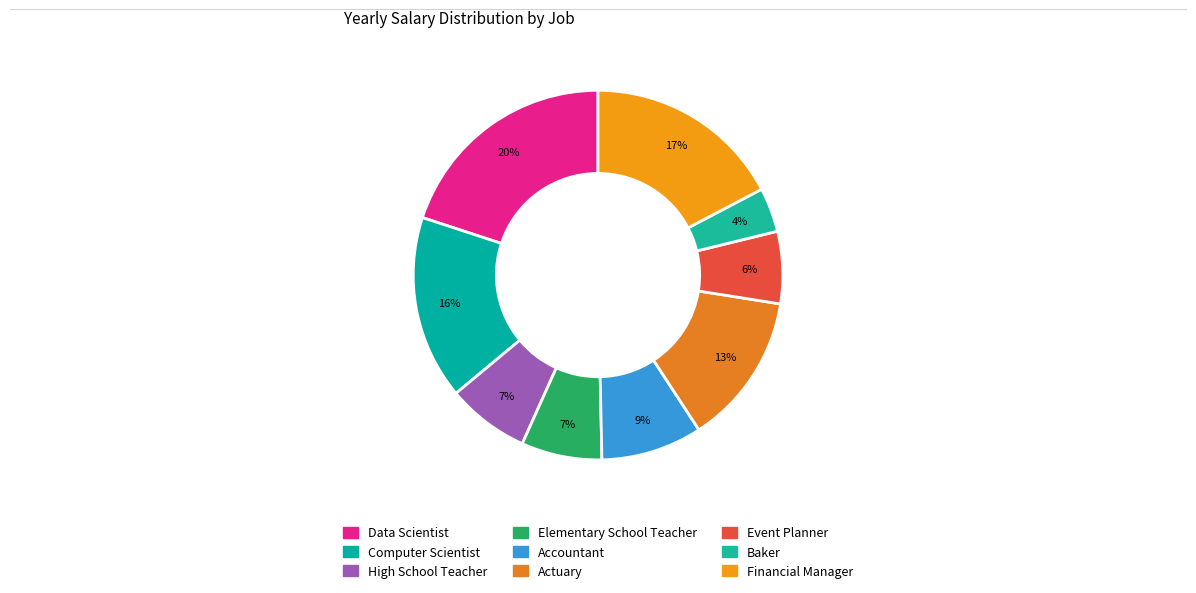

How many segments does this pie chart have?

9